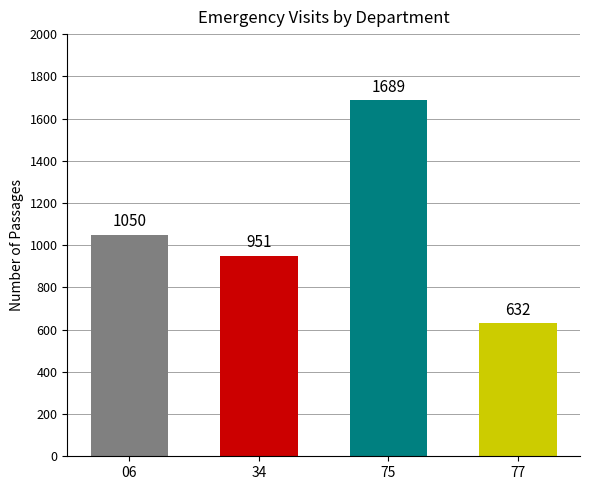

How many categories are shown in the chart?

4